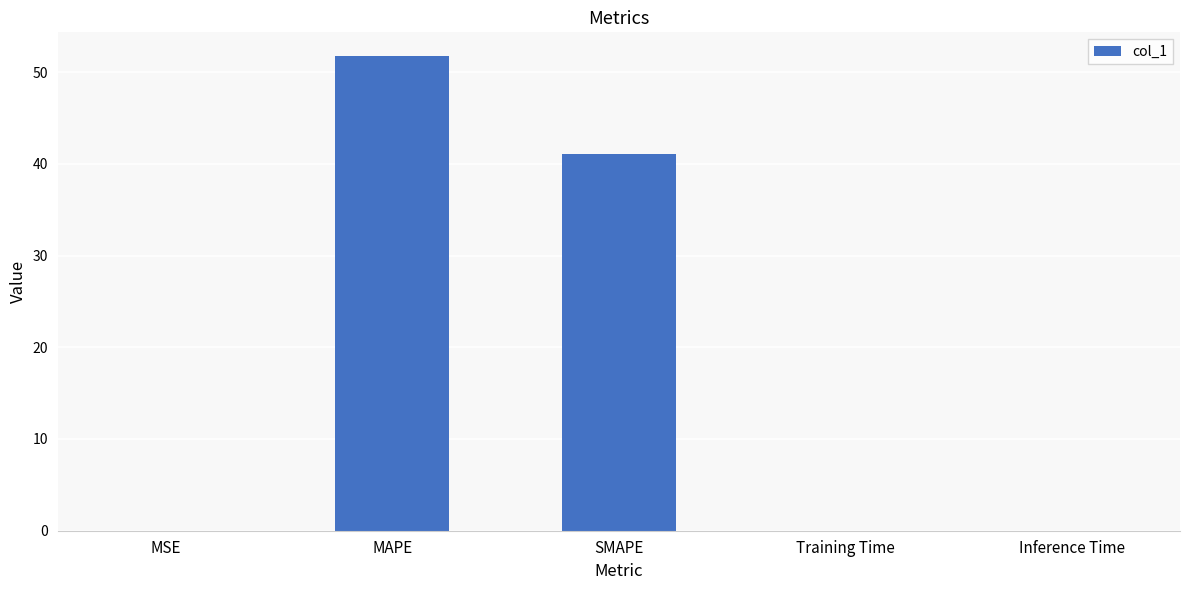

At which category does the chart reach its peak across all series?

MAPE